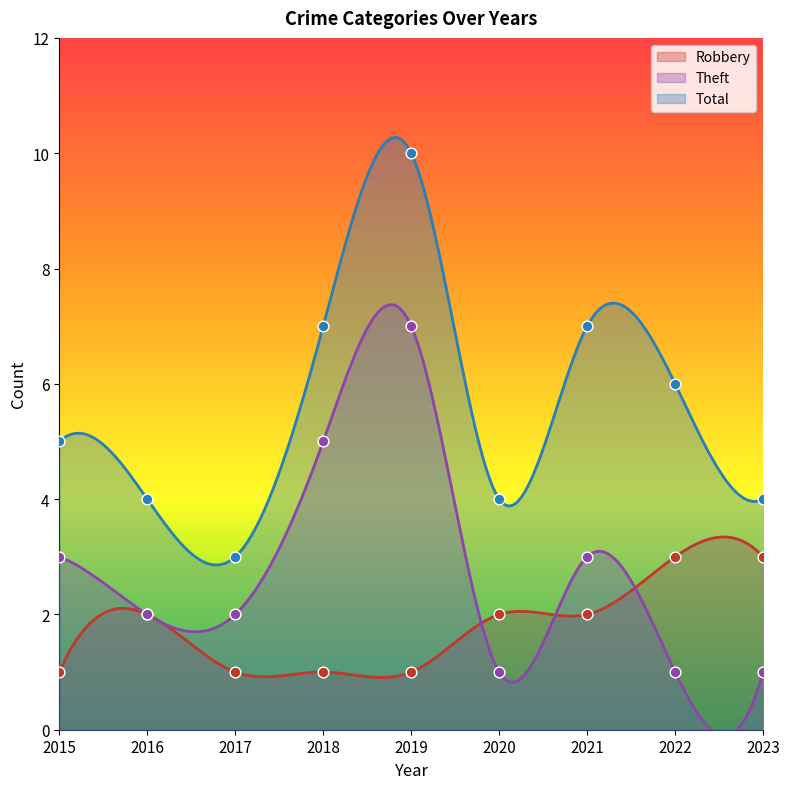

Which series has the largest total across all categories?

Total